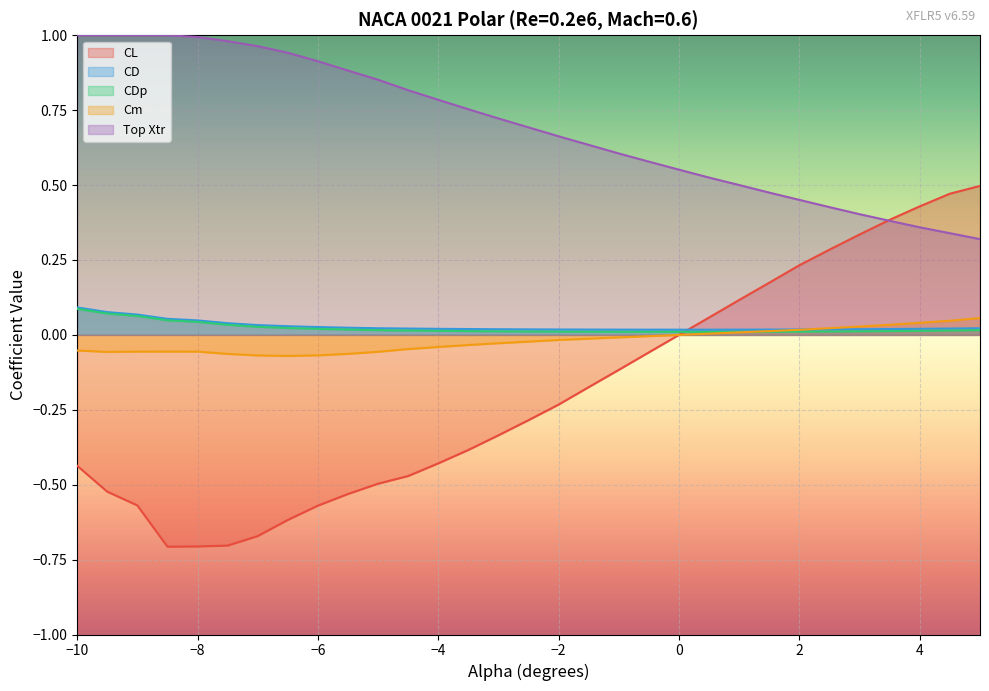

What is the average value of the Top Xtr series?

0.7